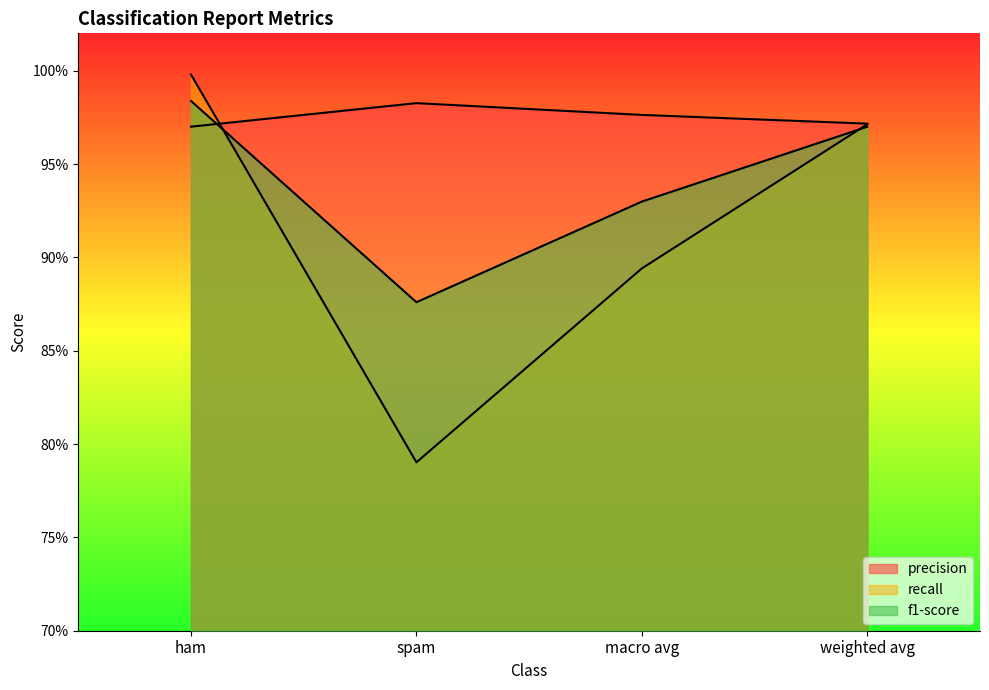

Where is the first local minimum for f1-score?

spam